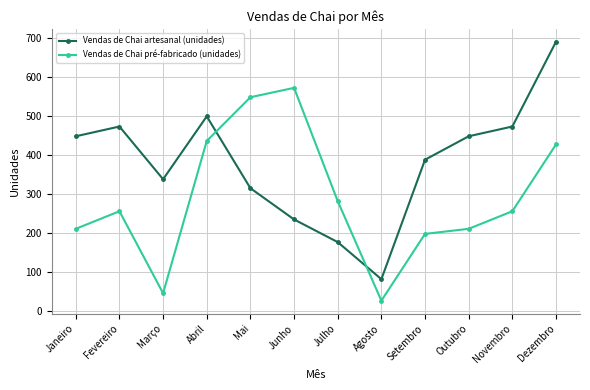

Is the value of Vendas de Chai pré-fabricado (unidades) at Novembro greater than the value of Vendas de Chai artesanal (unidades) at Setembro?

No